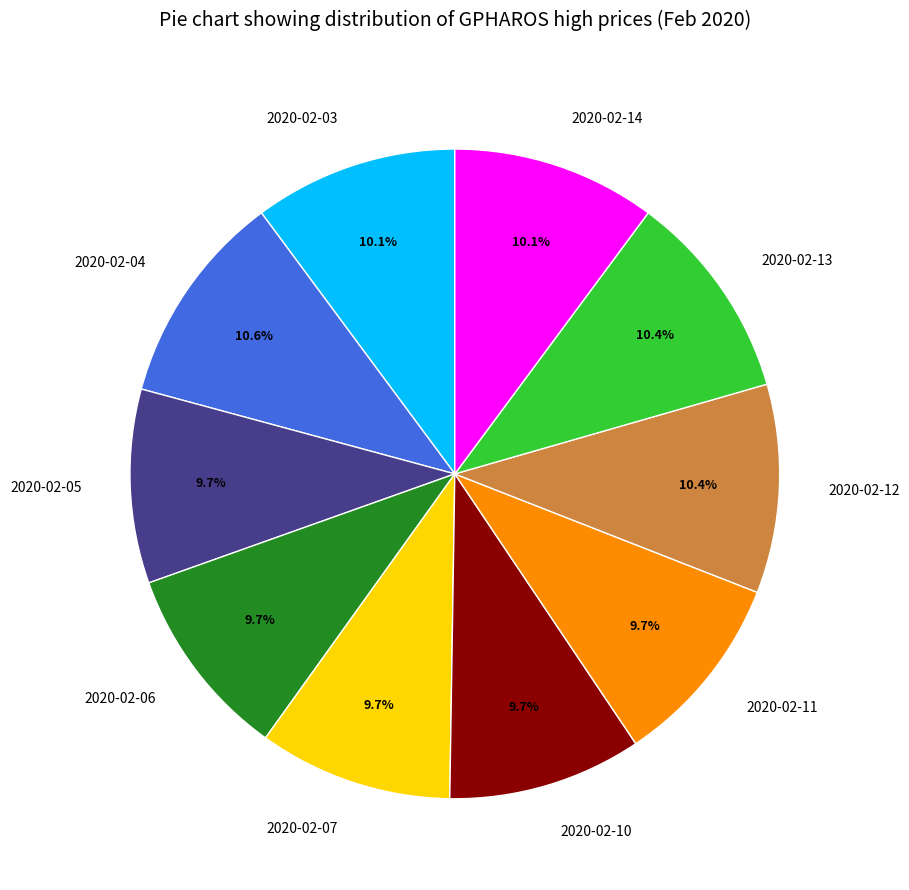

Combined, what portion of the pie is 2020-02-03 and 2020-02-05?

19.8%